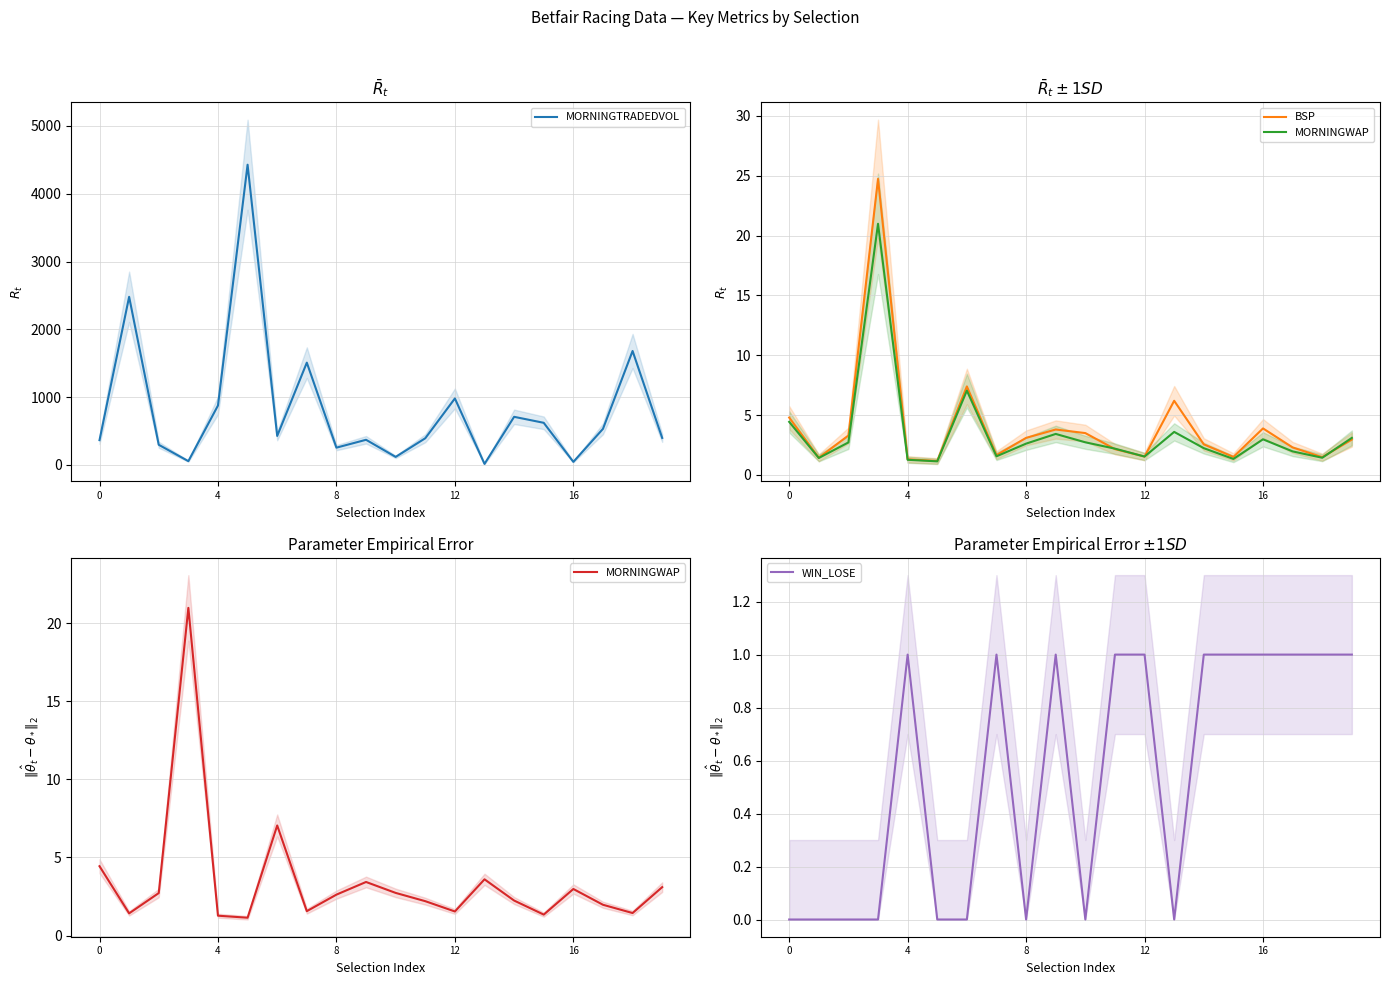

Is it true that MORNINGTRADEDVOL equals 171.9 at 0?

False